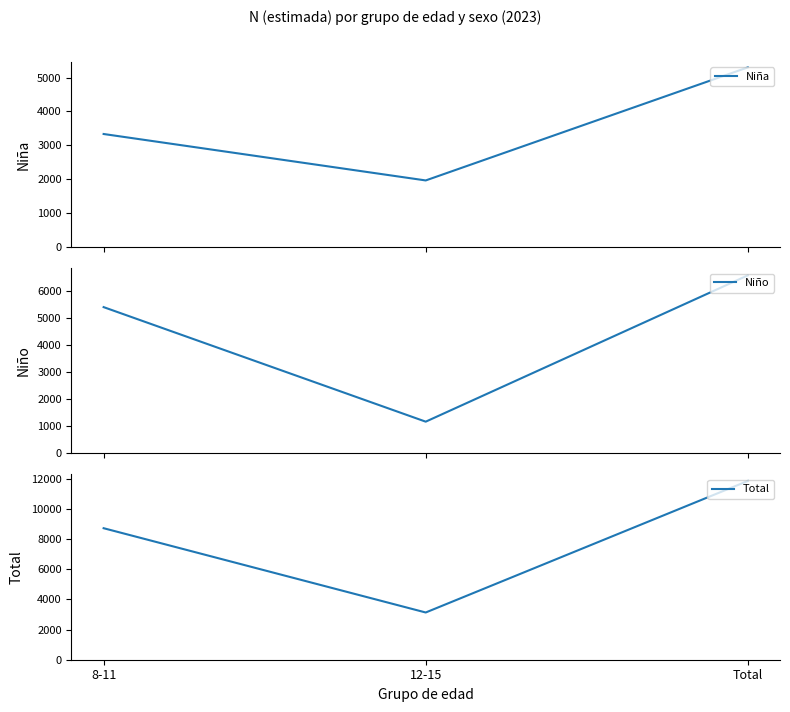

Where does the Niño series first go above 5393?

Total